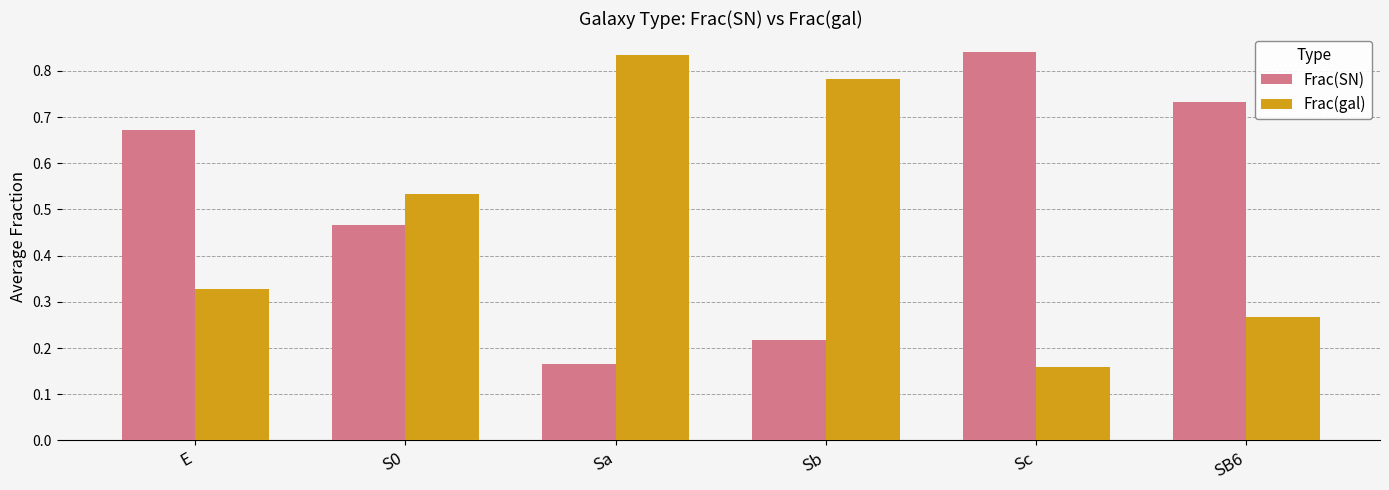

What is the label of the 6th bar from the left?

SB6